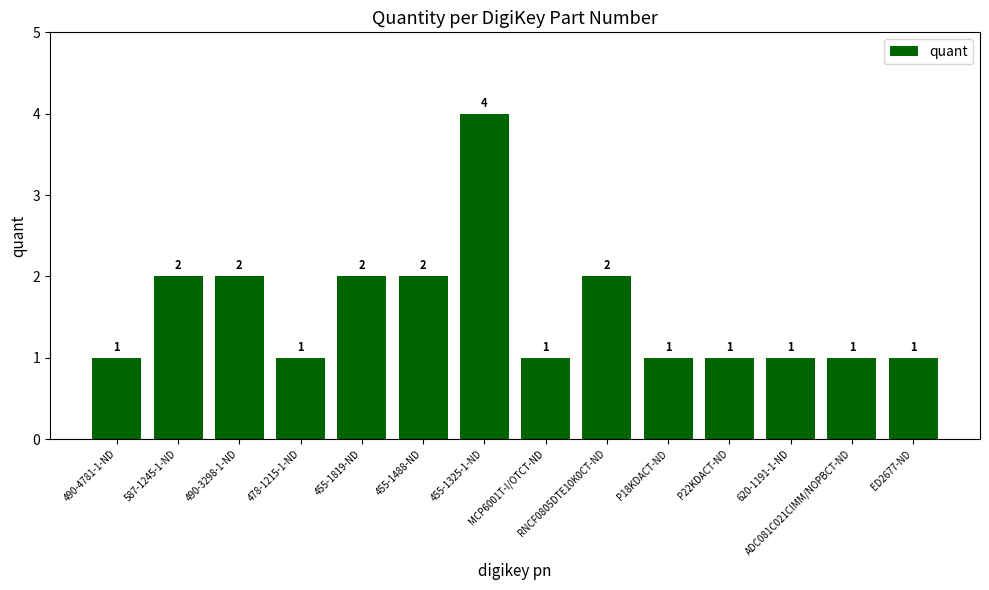

What is the difference between the maximum and minimum values?

3